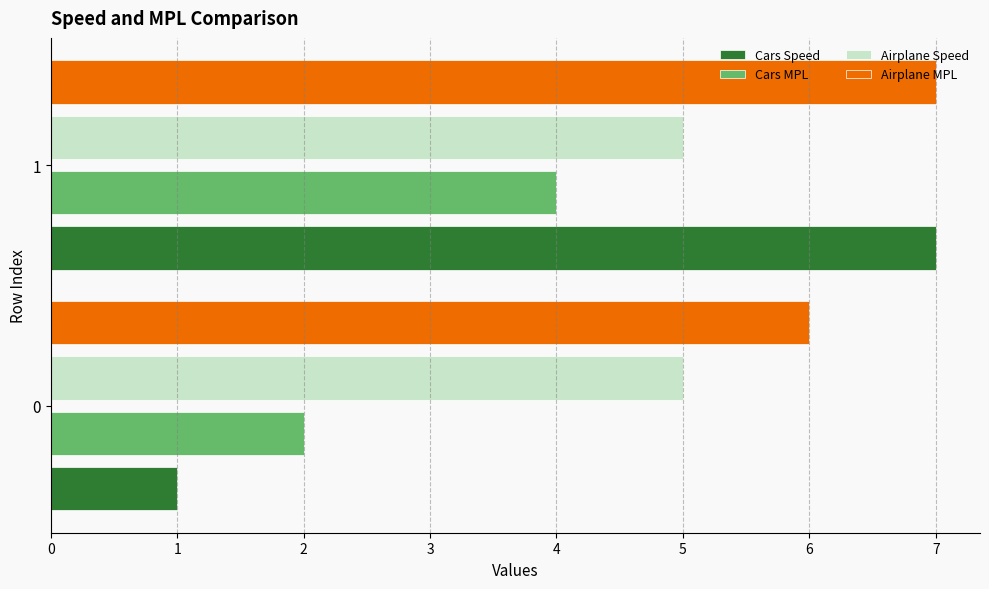

What is the minimum value for Airplane MPL?

6